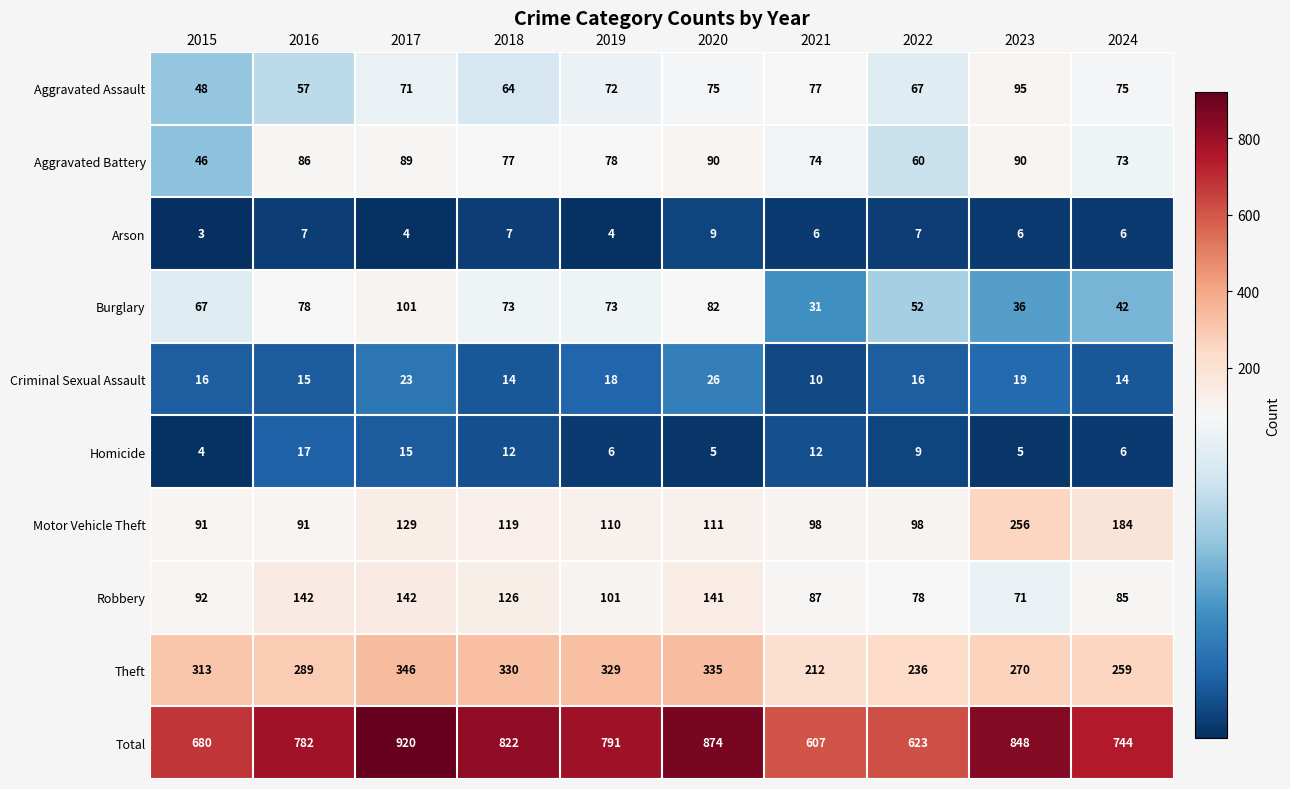

What is the difference between the Burglary values at 2022 and 2021?

21